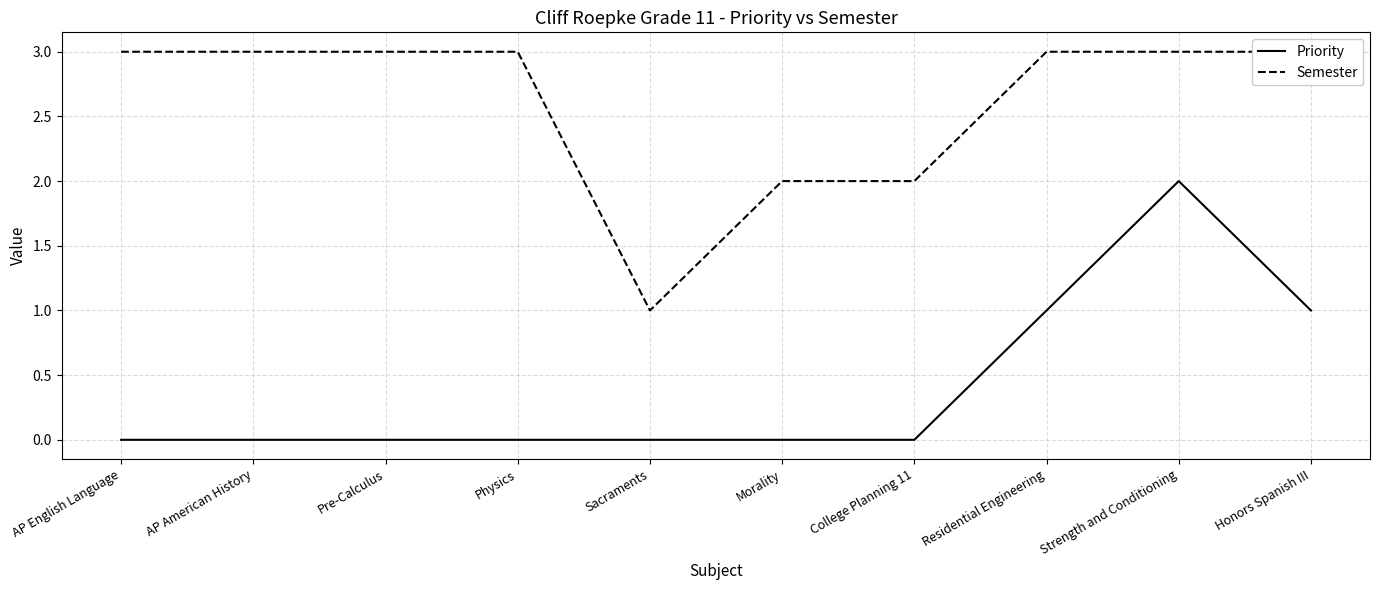

What position from the left is Sacraments?

5